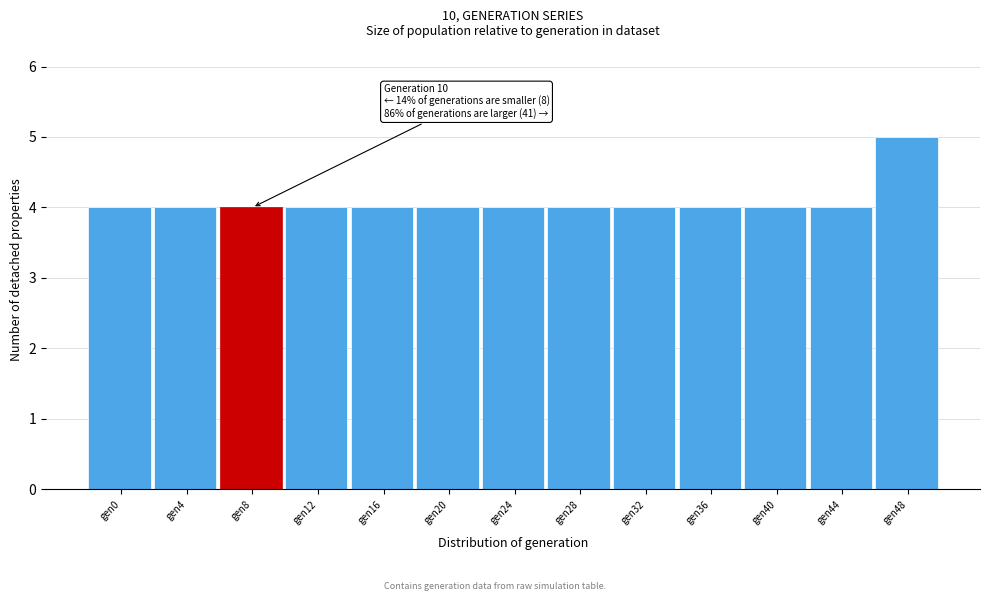

Reading left to right, transcribe all the data shown in this chart.

4	4	4	4	4	4	4	4	4	4	4	4	5